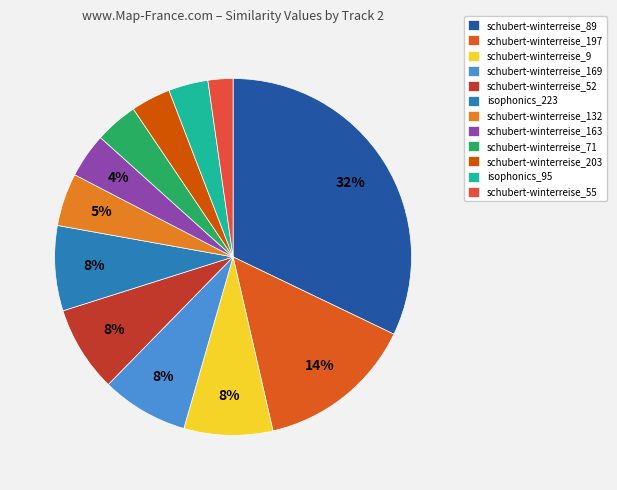

Is there a majority slice in this chart?

No